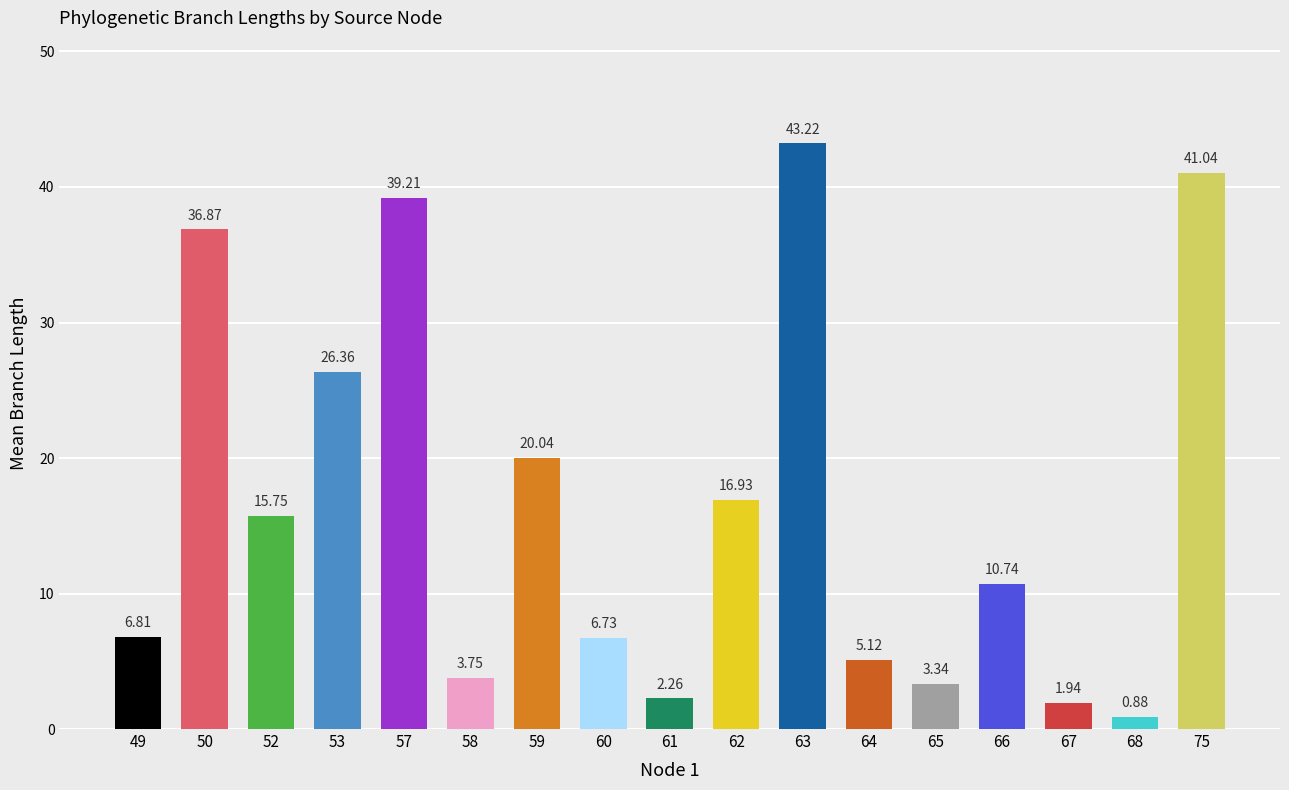

Between 67 and 52, which is larger?

52